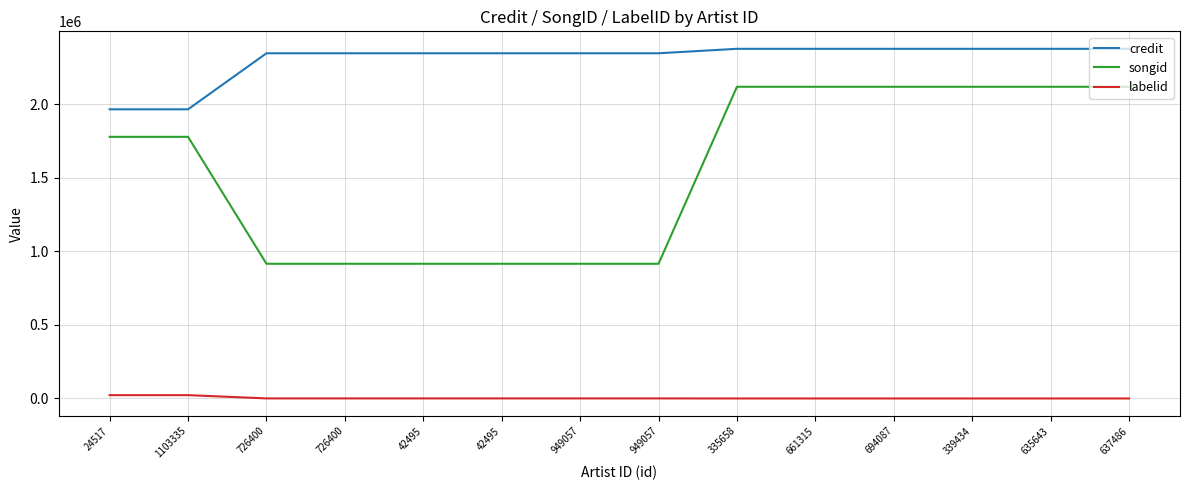

How many lines are shown in the chart?

3